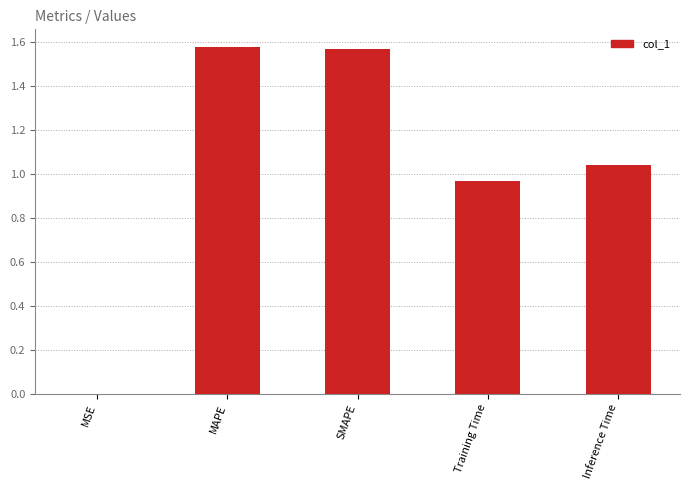

What is the sum of all values?

5.1